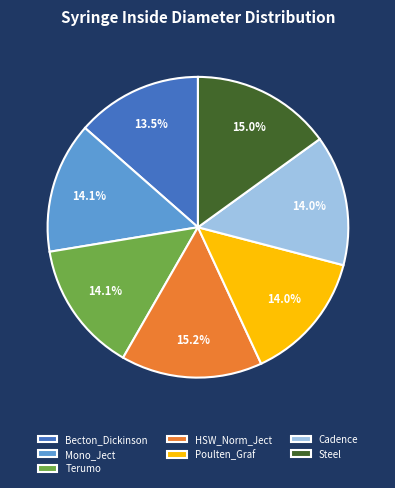

What is the ratio of the value at HSW_Norm_Ject to the value at Becton_Dickinson?

1.1